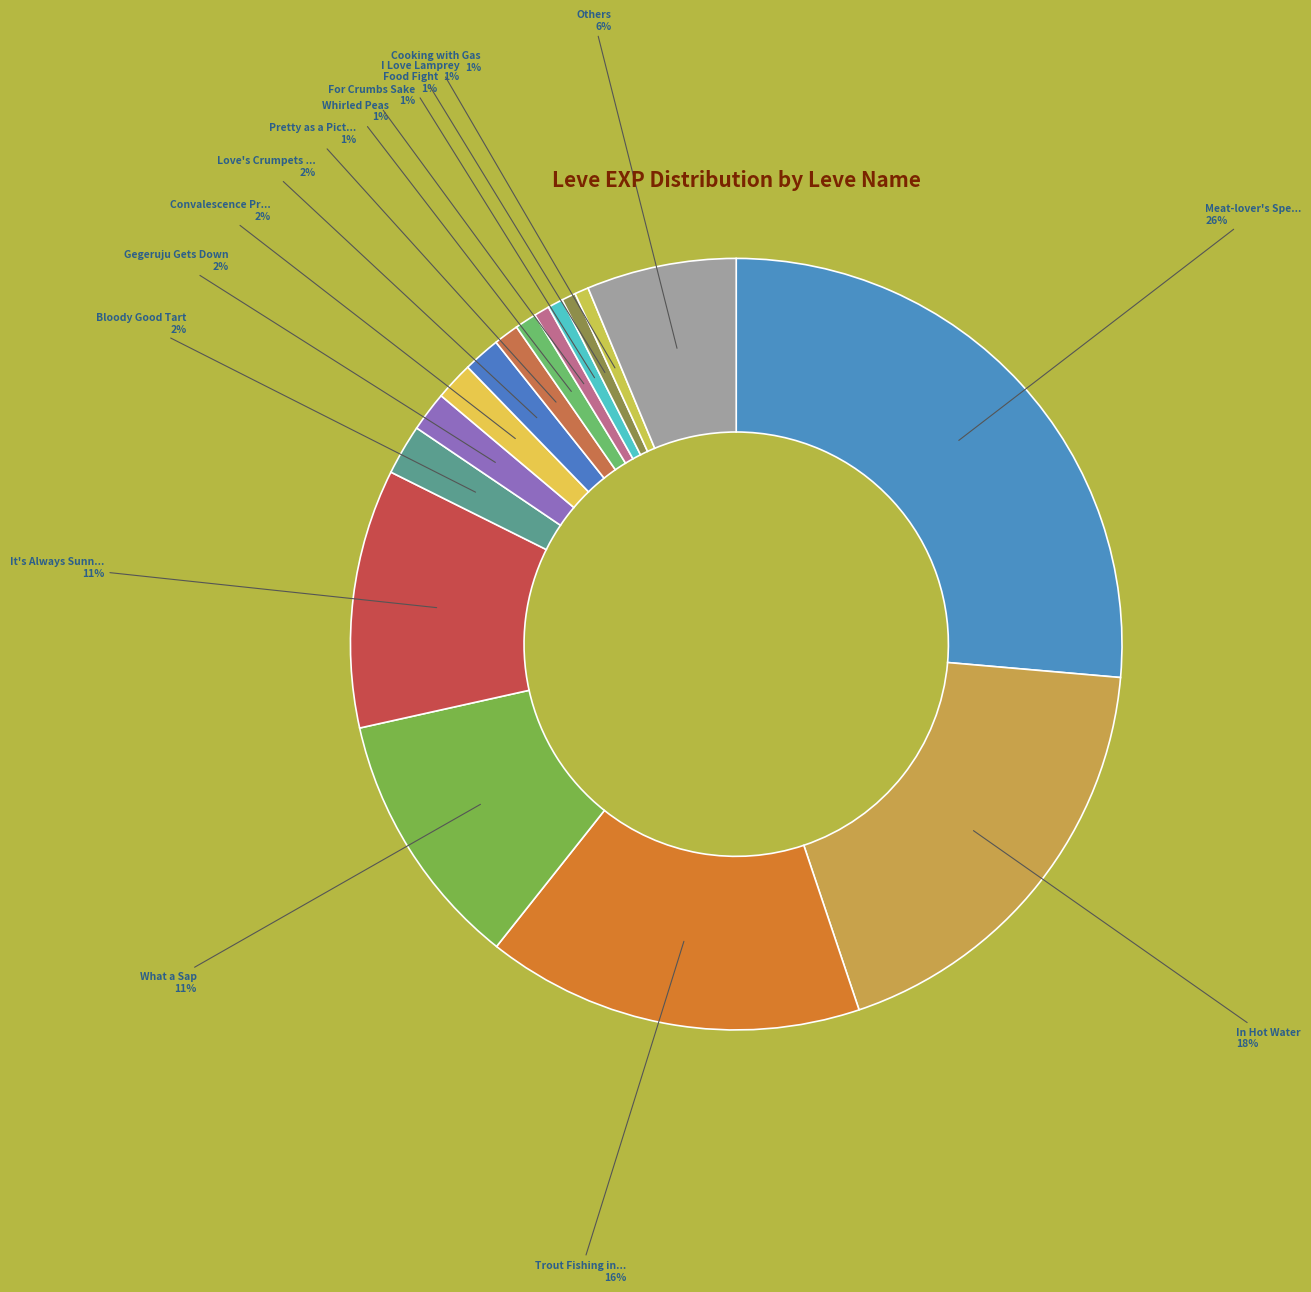

Is there a majority slice in this chart?

No